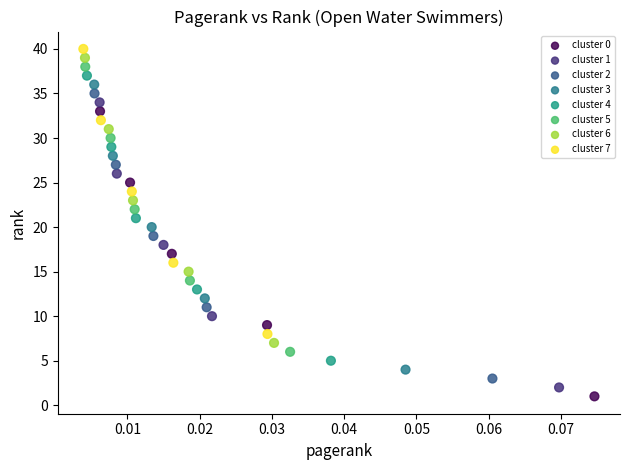

Which series reaches the minimum Y coordinate?

cluster 0